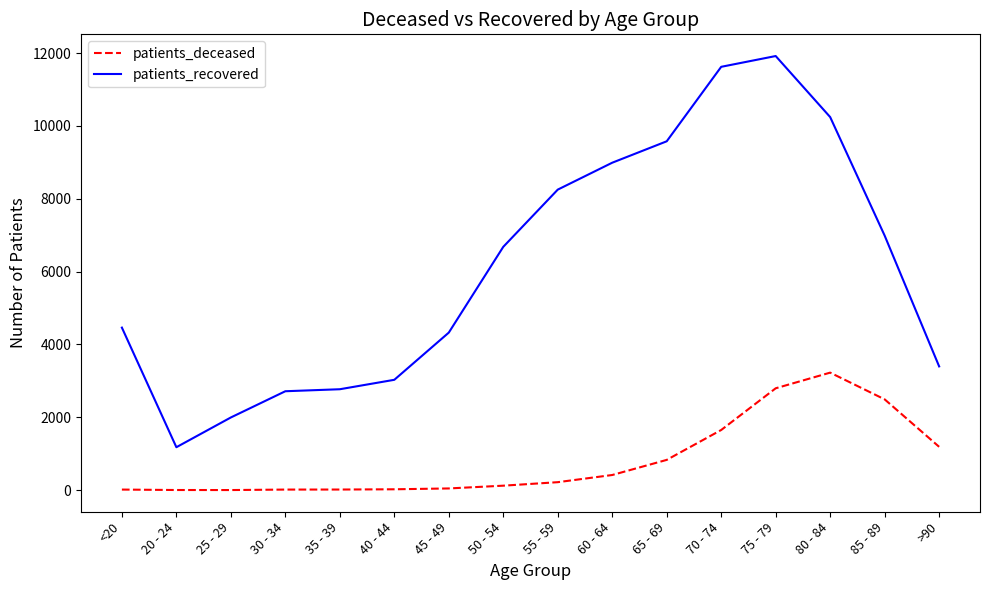

Between 35 - 39 and >90, which series saw the biggest shift?

patients_deceased